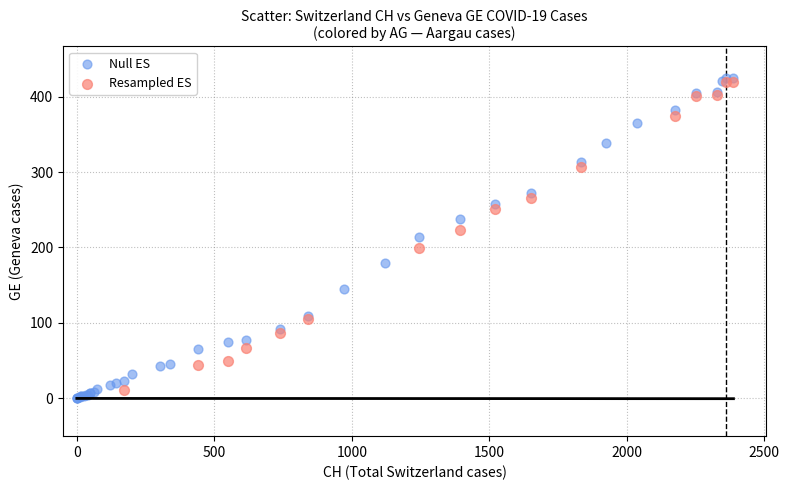

What are all the series names shown in the legend?

Null ES, Resampled ES